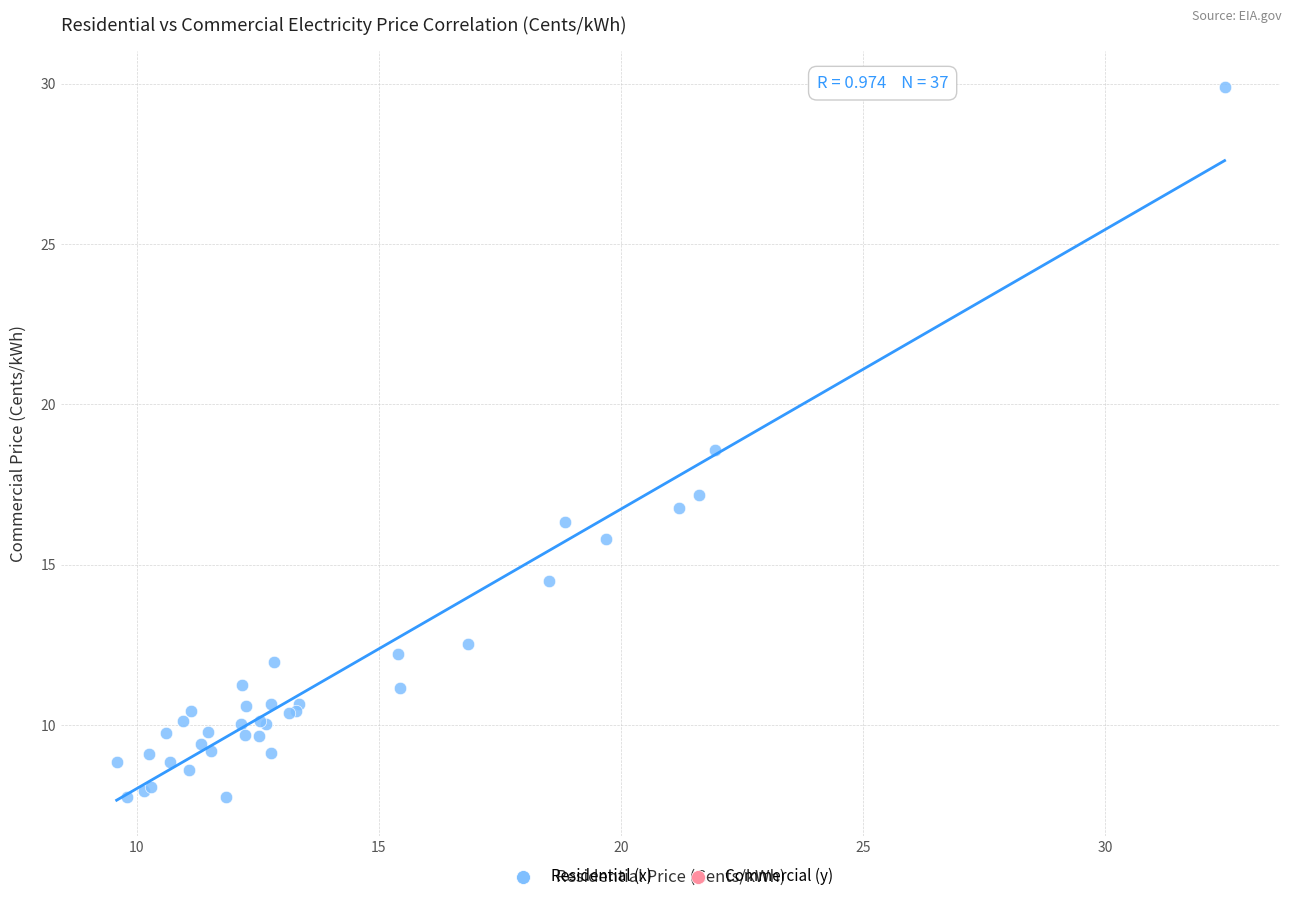

What Y value in the scatter plot is closest to 18?

18.6